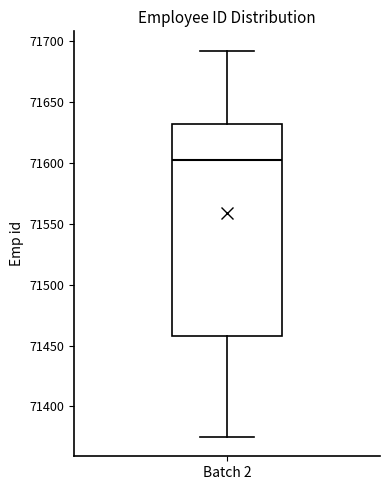

Transcribe this box plot: give where the median line is, the range the box spans, and where the two whiskers end, as read against the y-axis. The values are not printed on the chart, so give them approximately, as read against the axis.

median 71600, box 71460 to 71630, whiskers 71375 to 71690